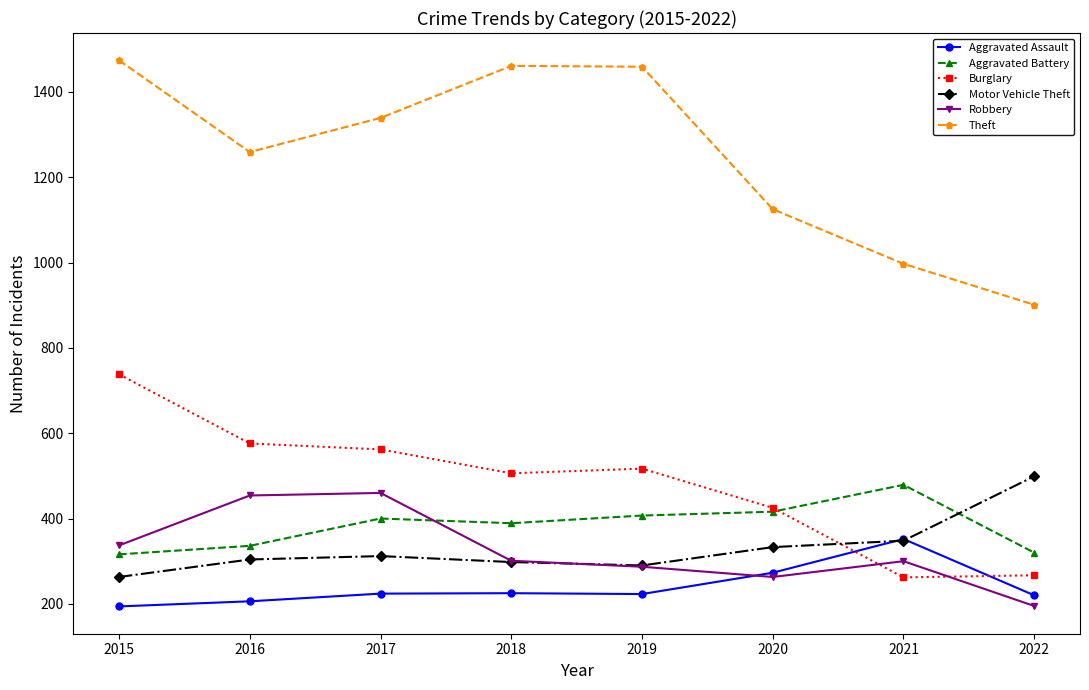

How many data points does each series have?

8